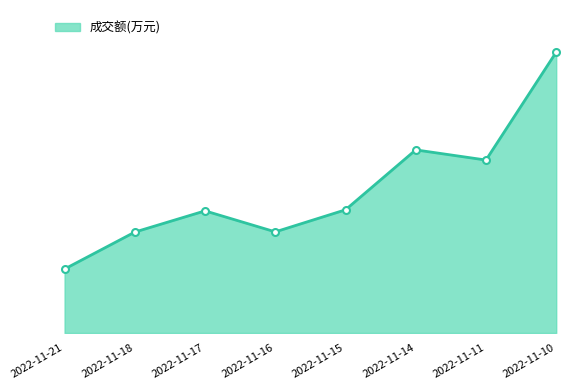

The value at 2022-11-17 is 7827. True or false?

True